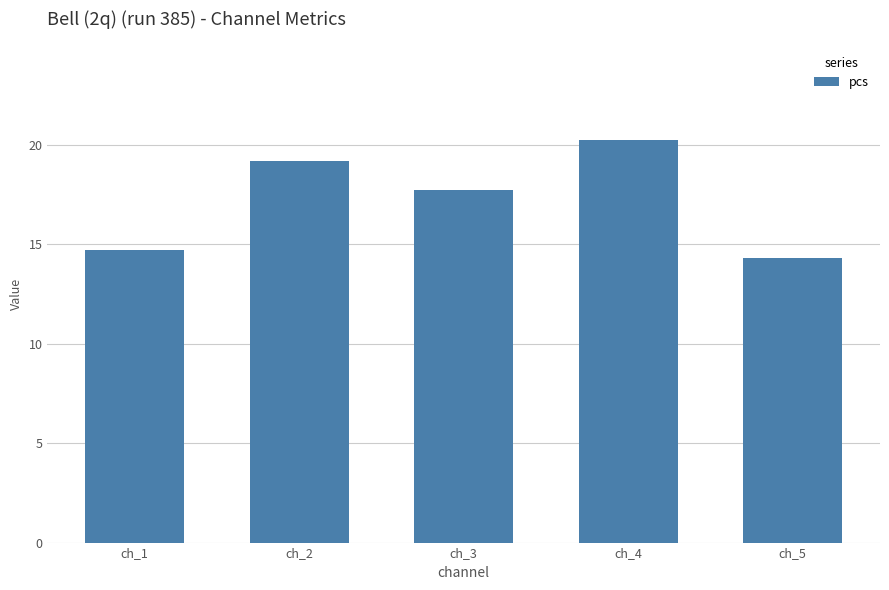

Which label corresponds to the largest value in the chart?

ch_4